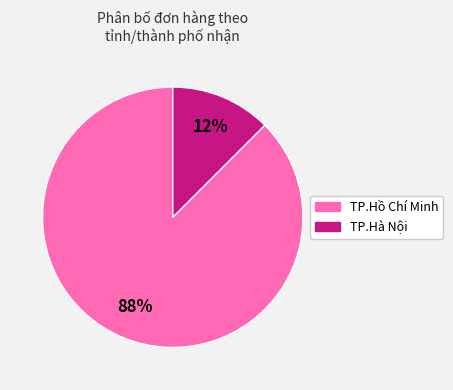

Rank the categories by value from highest to lowest.

TP.Hồ Chí Minh, TP.Hà Nội